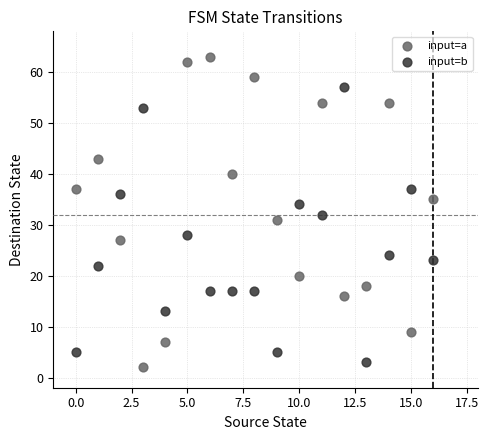

Across all data points, what is the range of Y values (max minus min)?

61